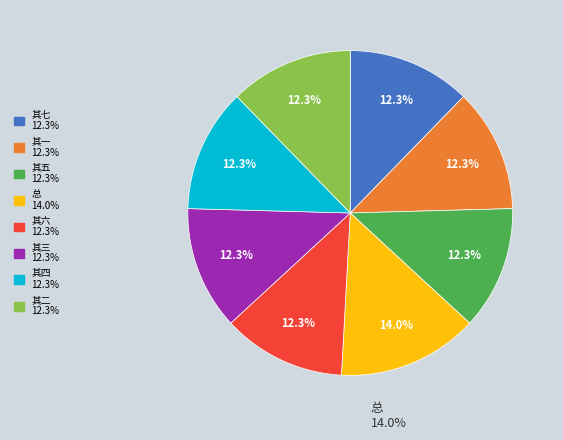

How many slices are in this pie chart?

8